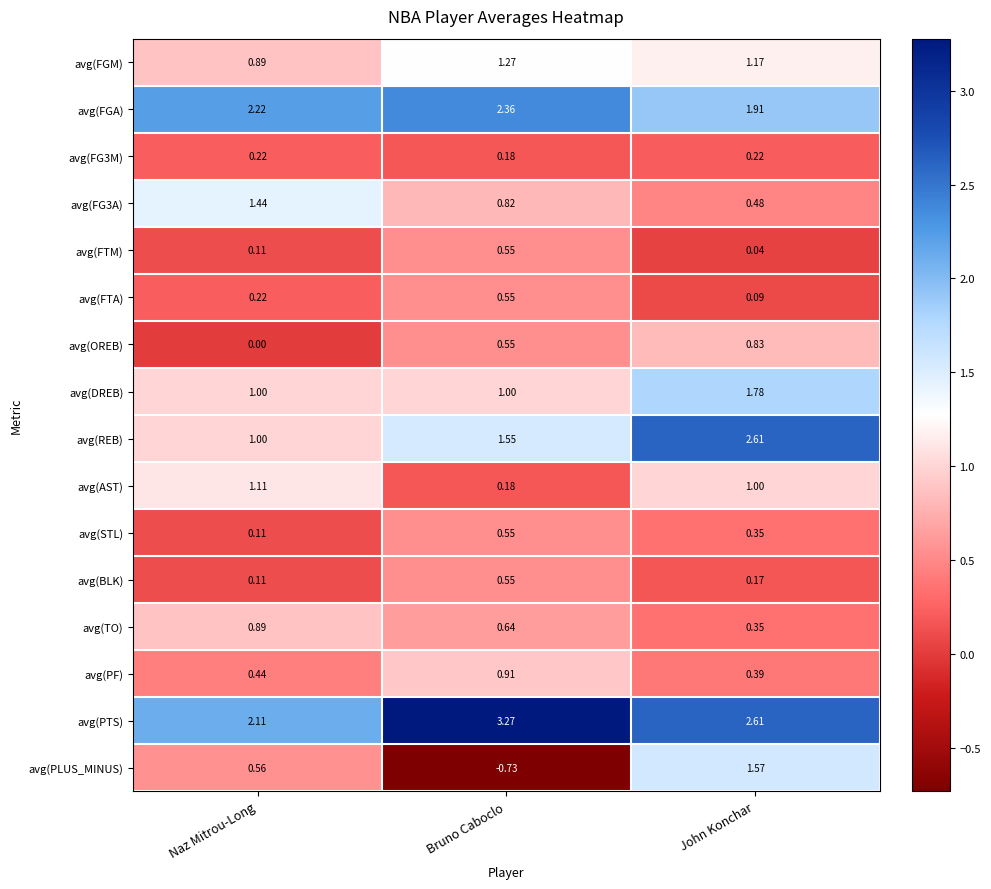

Which series has the largest total across all categories?

avg(PTS)